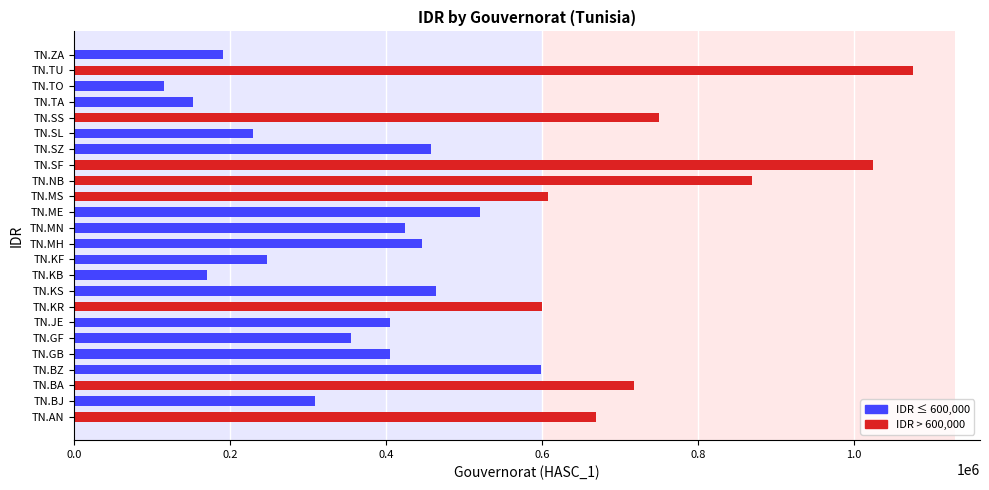

Count the number of categories in the chart.

24